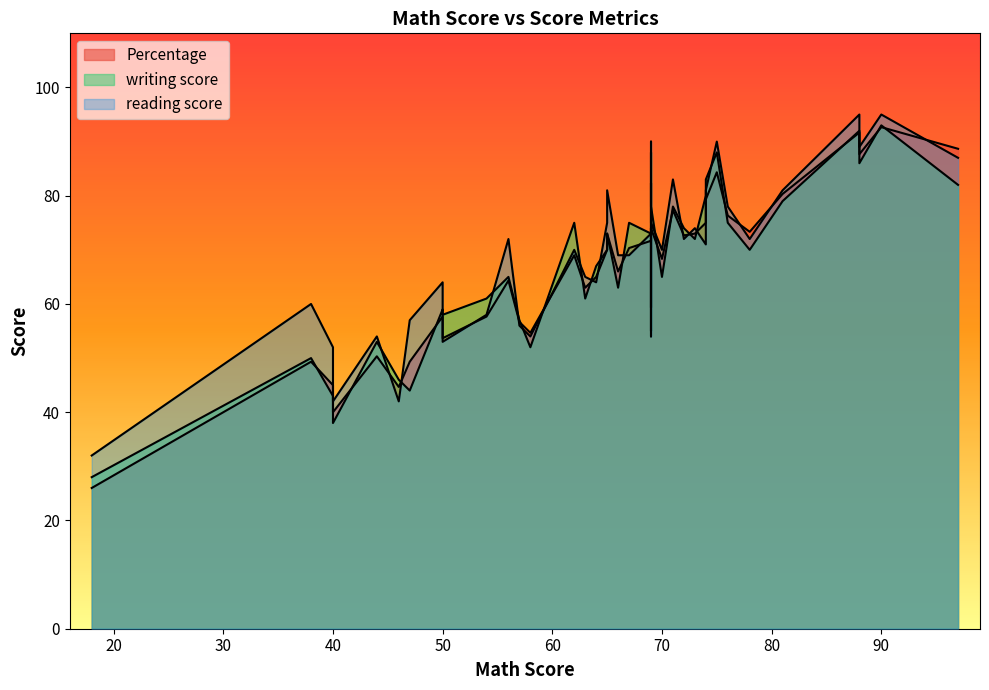

What is the minimum value for reading score?

32.0